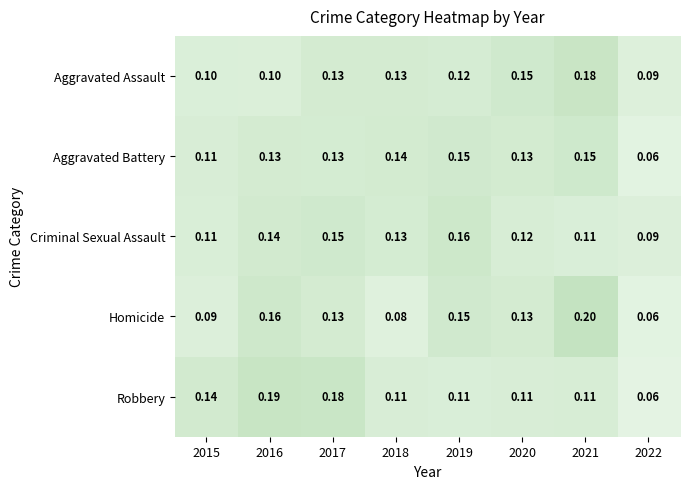

List the series in order of their peak value, lowest first.

Aggravated Battery, Criminal Sexual Assault, Aggravated Assault, Robbery, Homicide